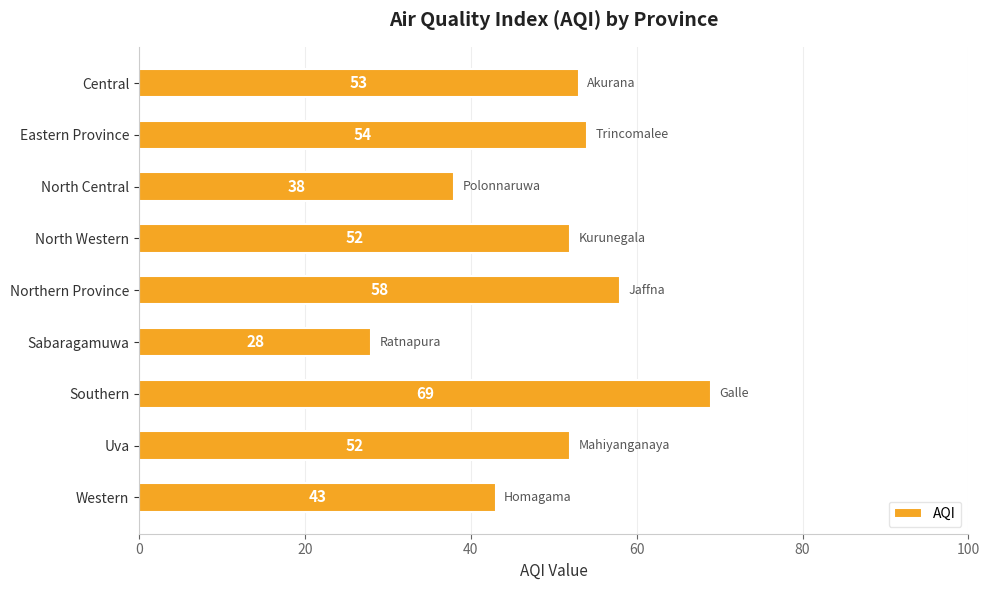

What is the average value?

50